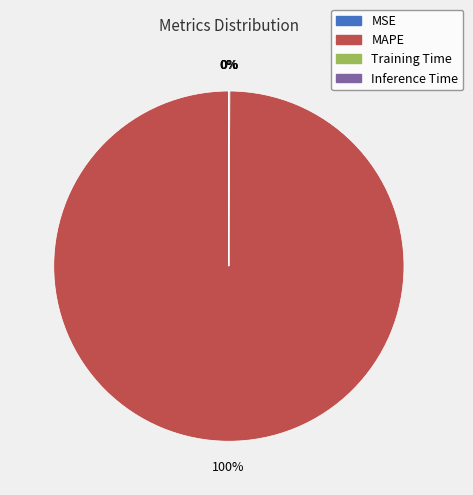

Which category has the biggest portion of the pie?

MAPE